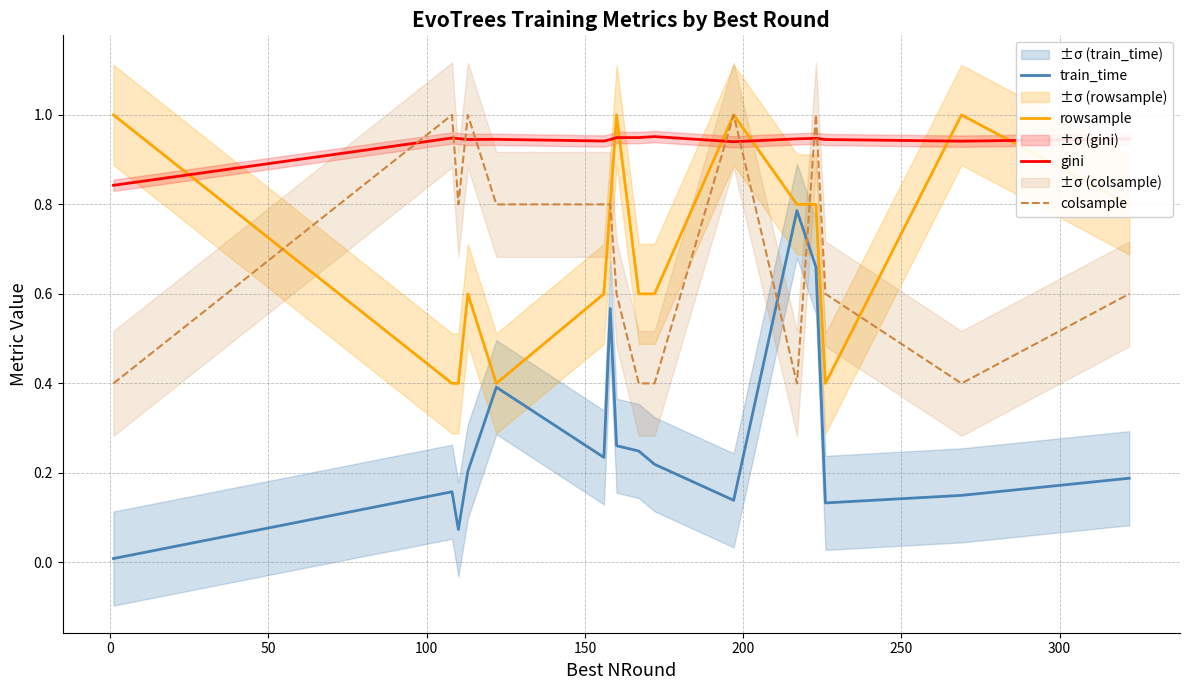

At how many categories does at least one series exceed 0?

16